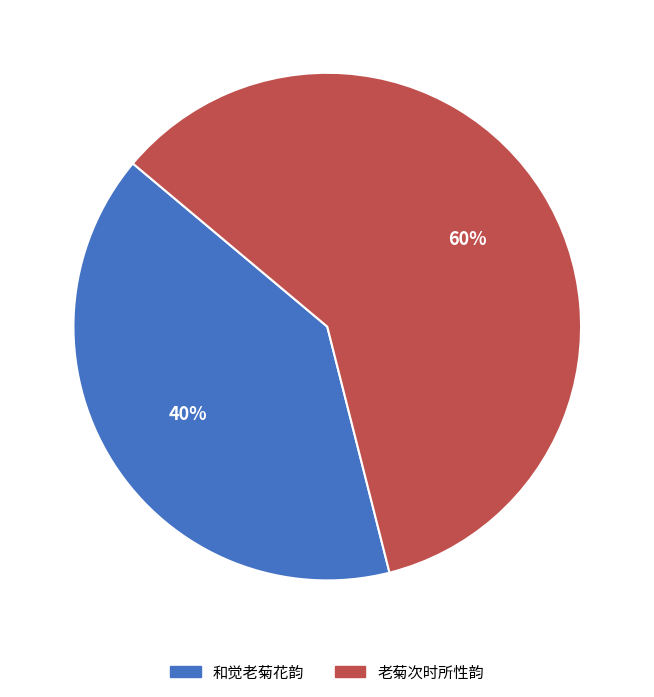

Between 老菊次时所性韵 and 和觉老菊花韵, which is larger?

老菊次时所性韵